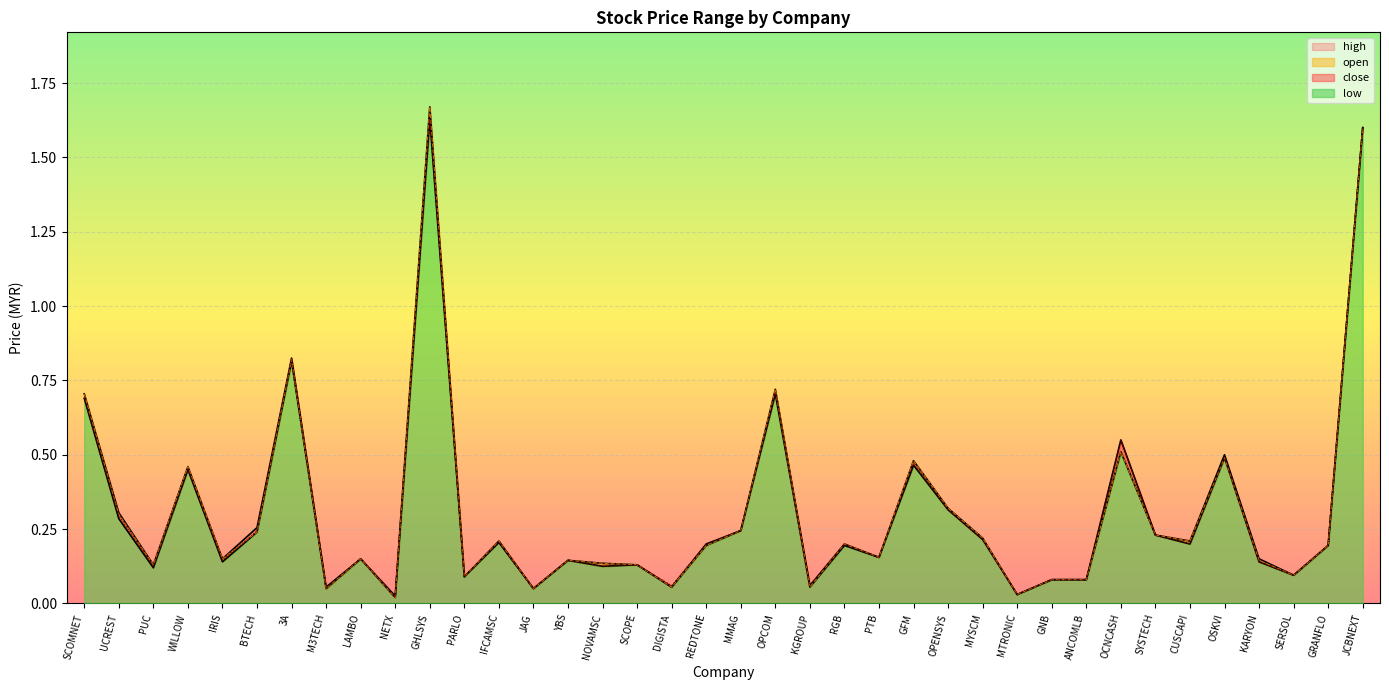

At which label is high closest to 0?

NETX